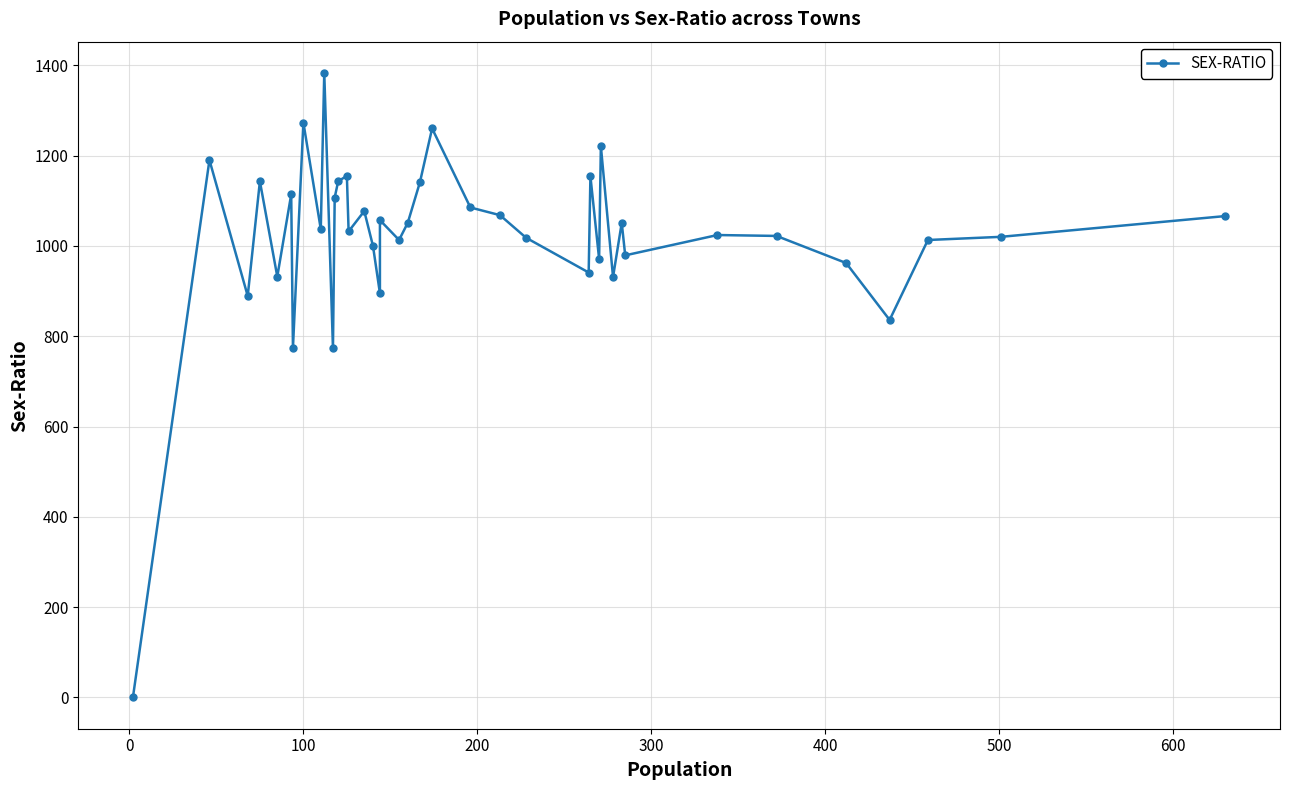

How many points are lower than both their immediate neighbors (excluding endpoints)?

13